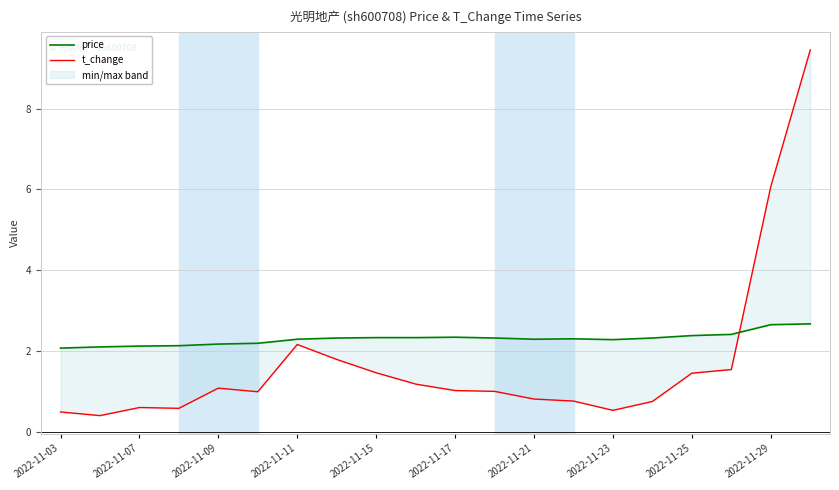

Reading right to left, list all the values displayed in this chart.

price: 2.7	2.6	2.4	2.4	2.3	2.3	2.3	2.3	2.3	2.3	2.3	2.3	2.3	2.3	2.2	2.2	2.1	2.1	2.1	2.1
t_change: 9.4	6.1	1.5	1.4	0.8	0.5	0.8	0.8	1.0	1.0	1.2	1.5	1.8	2.2	1.0	1.1	0.6	0.6	0.4	0.5